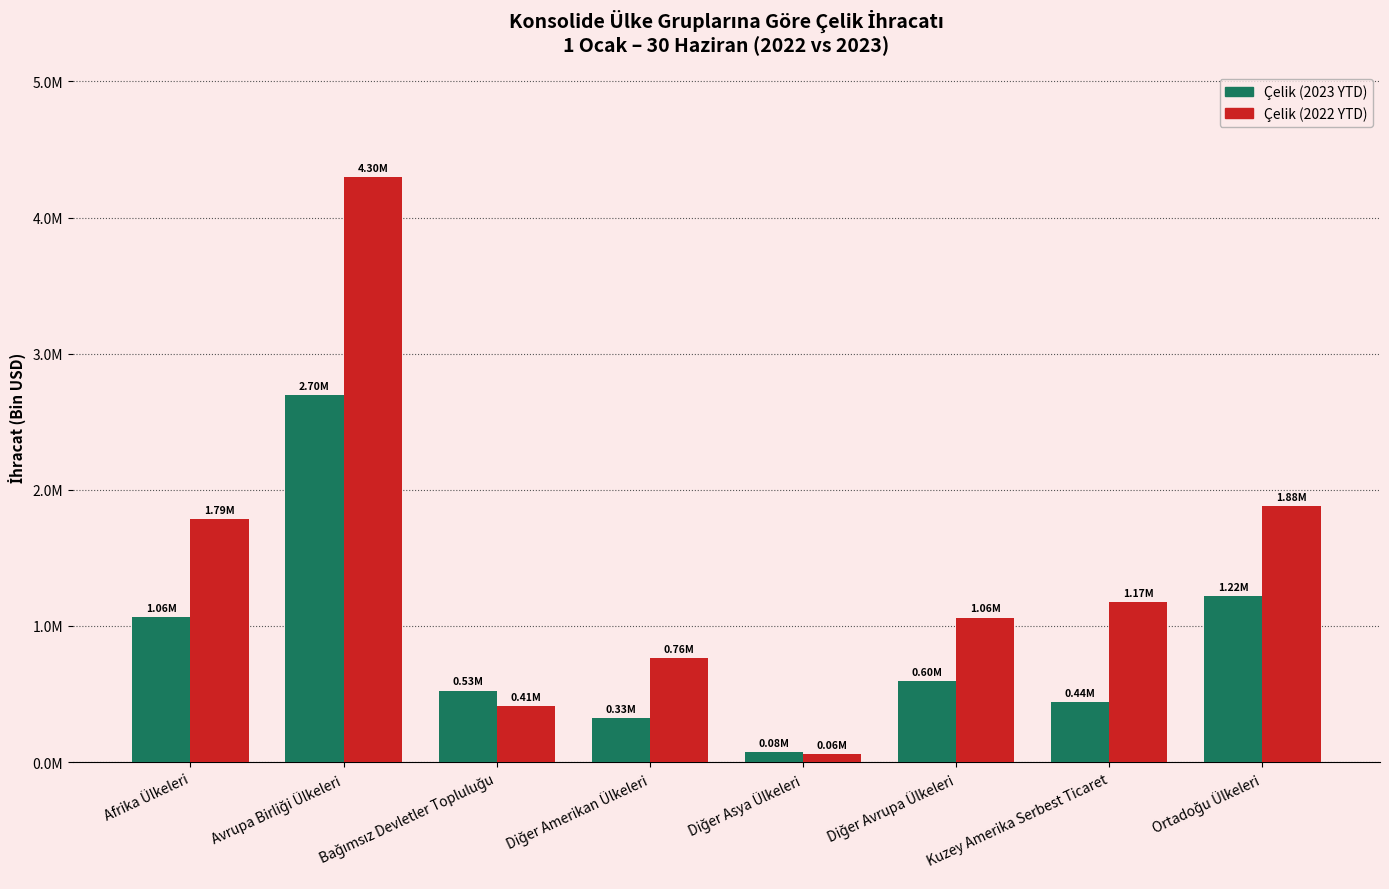

What are all the series names shown in the legend?

Çelik (2023 YTD), Çelik (2022 YTD)